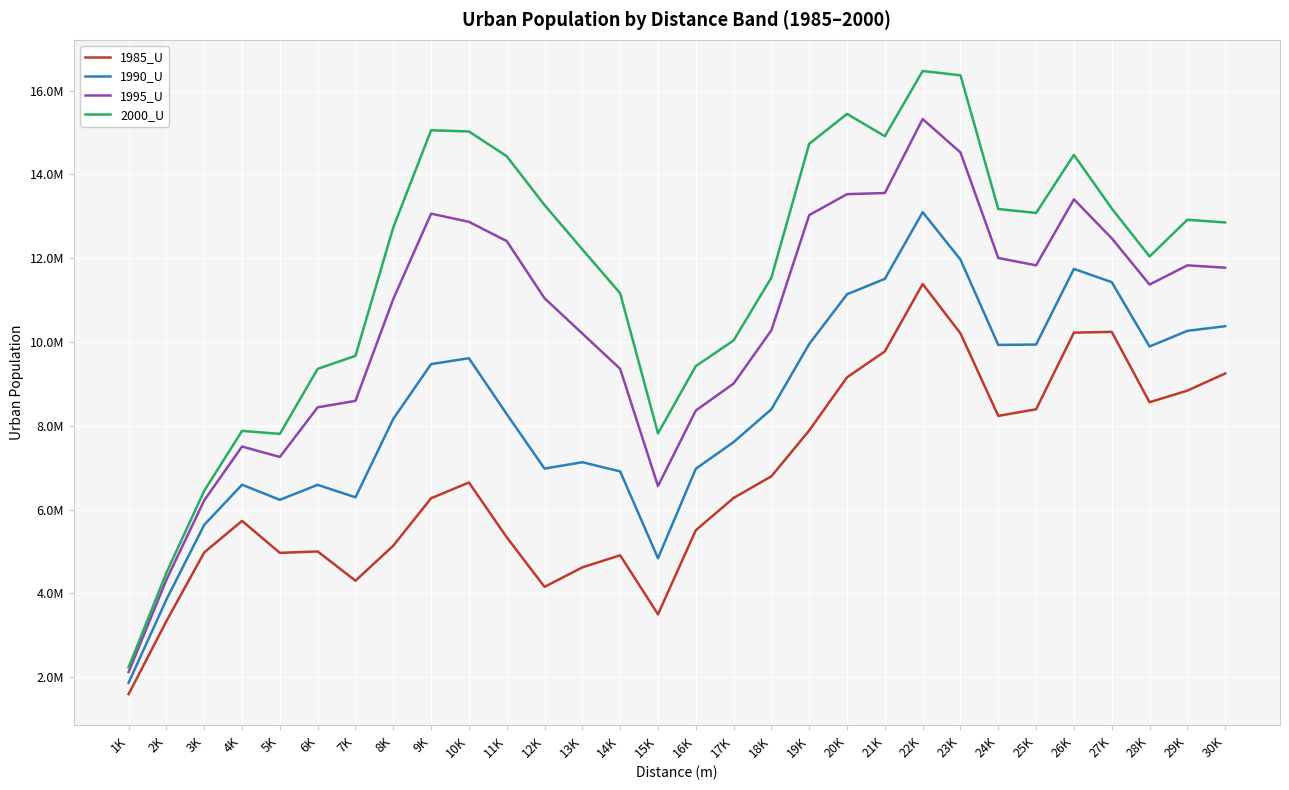

What is the sum of the 1990_U values at 13K and 25K?

17072553